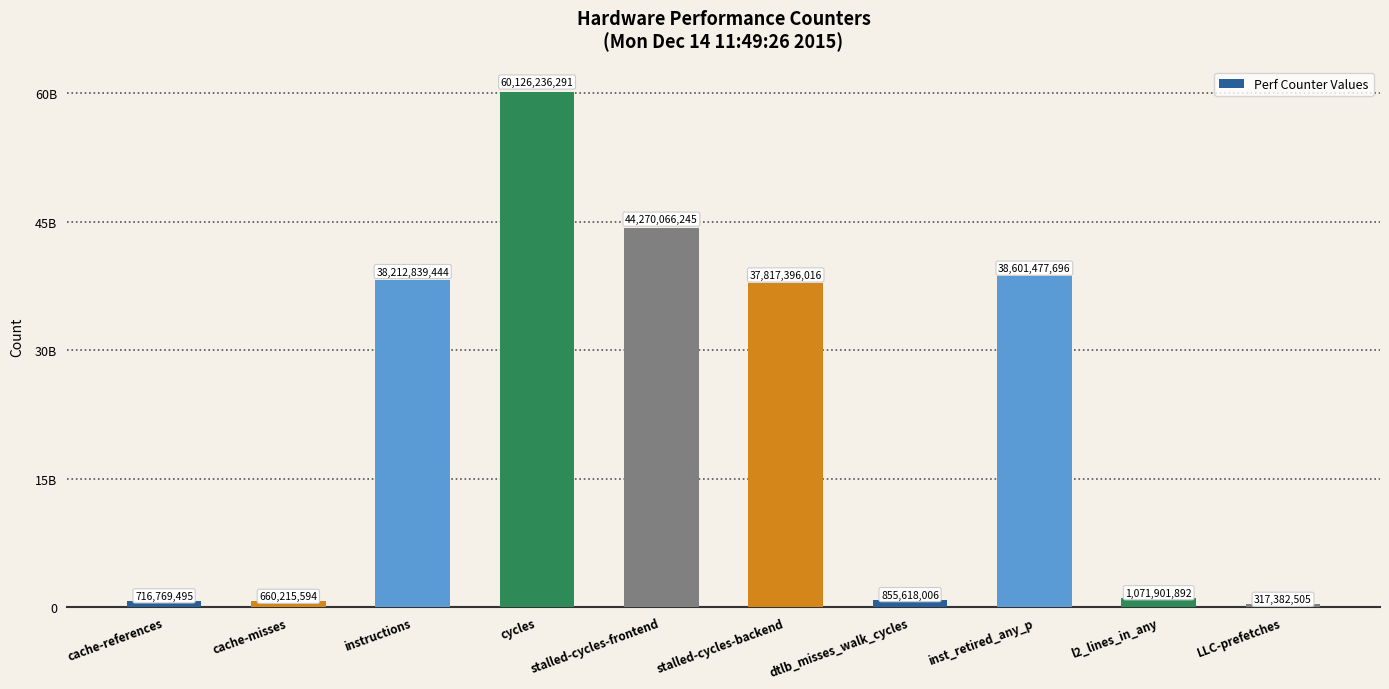

Rank the categories by value from lowest to highest.

LLC-prefetches, cache-misses, cache-references, dtlb_misses_walk_cycles, l2_lines_in_any, stalled-cycles-backend, instructions, inst_retired_any_p, stalled-cycles-frontend, cycles